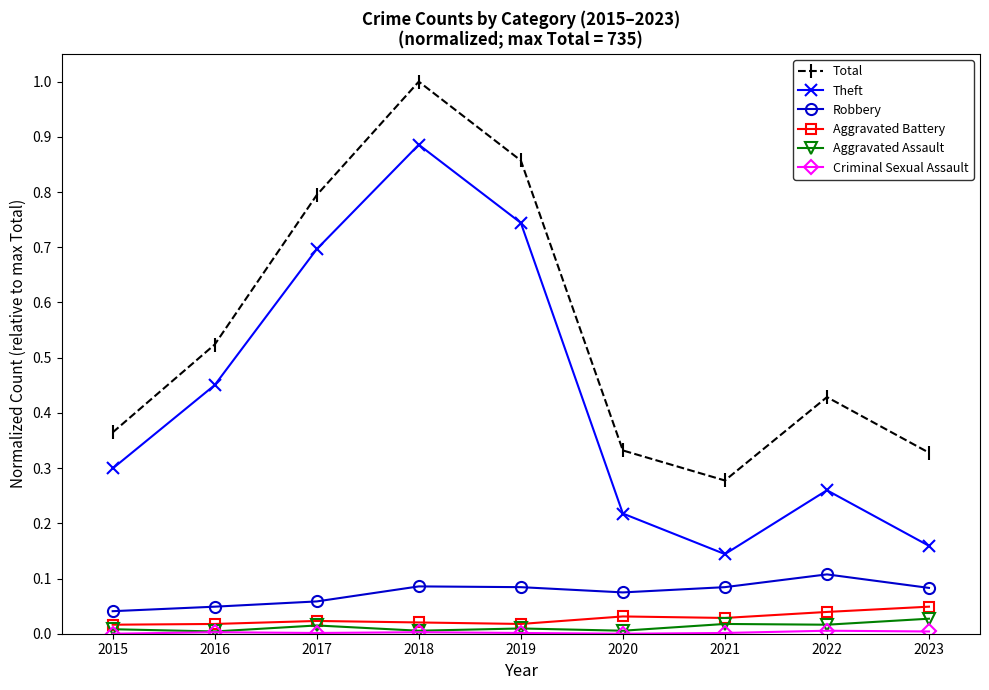

True or false: Robbery has more than 1 points higher than both neighbors.

True